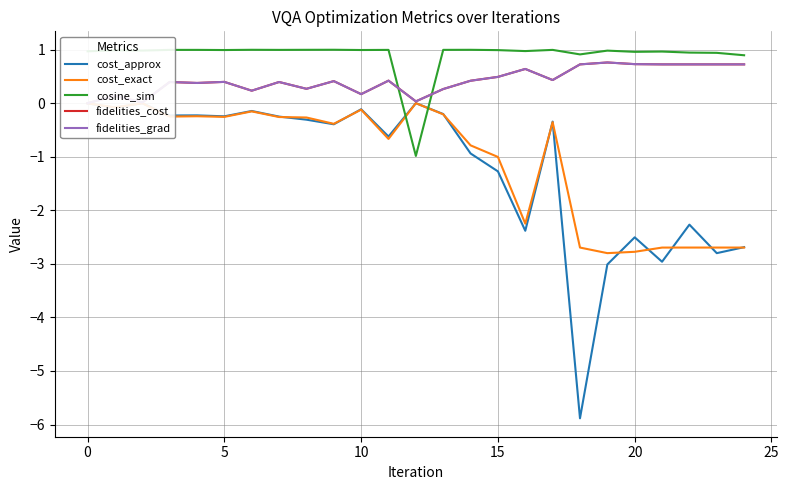

True or false: fidelities_grad and cost_exact cross at least once.

False